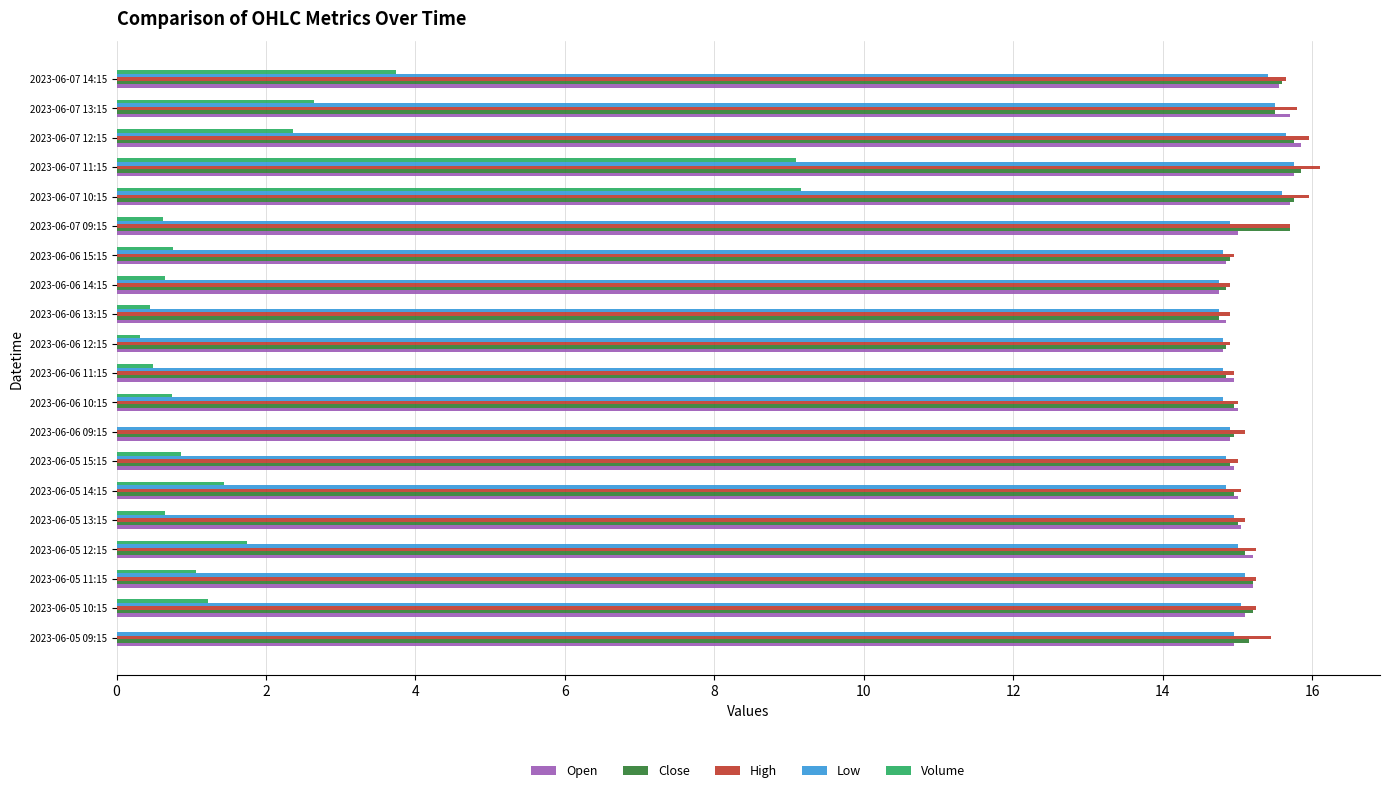

Which series has the widest spread of values?

Volume